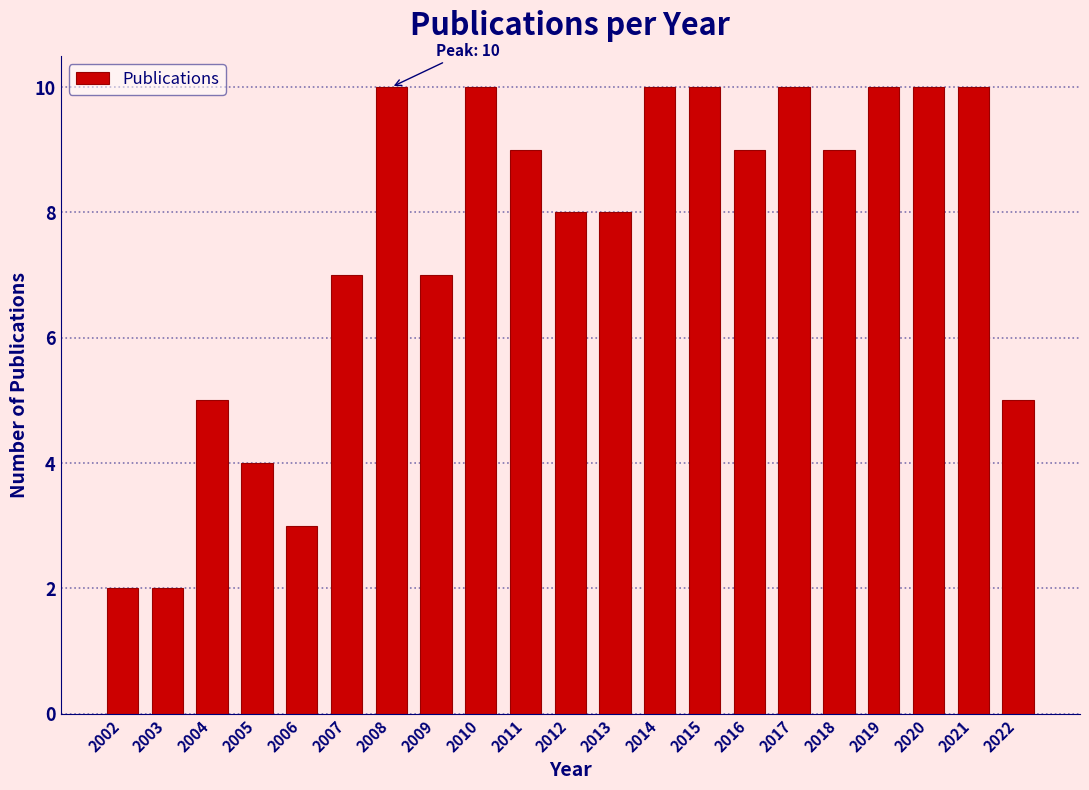

Reading left to right, what are all the values shown in this chart?

2002=2	2003=2	2004=5	2005=4	2006=3	2007=7	2008=10	2009=7	2010=10	2011=9	2012=8	2013=8	2014=10	2015=10	2016=9	2017=10	2018=9	2019=10	2020=10	2021=10	2022=5